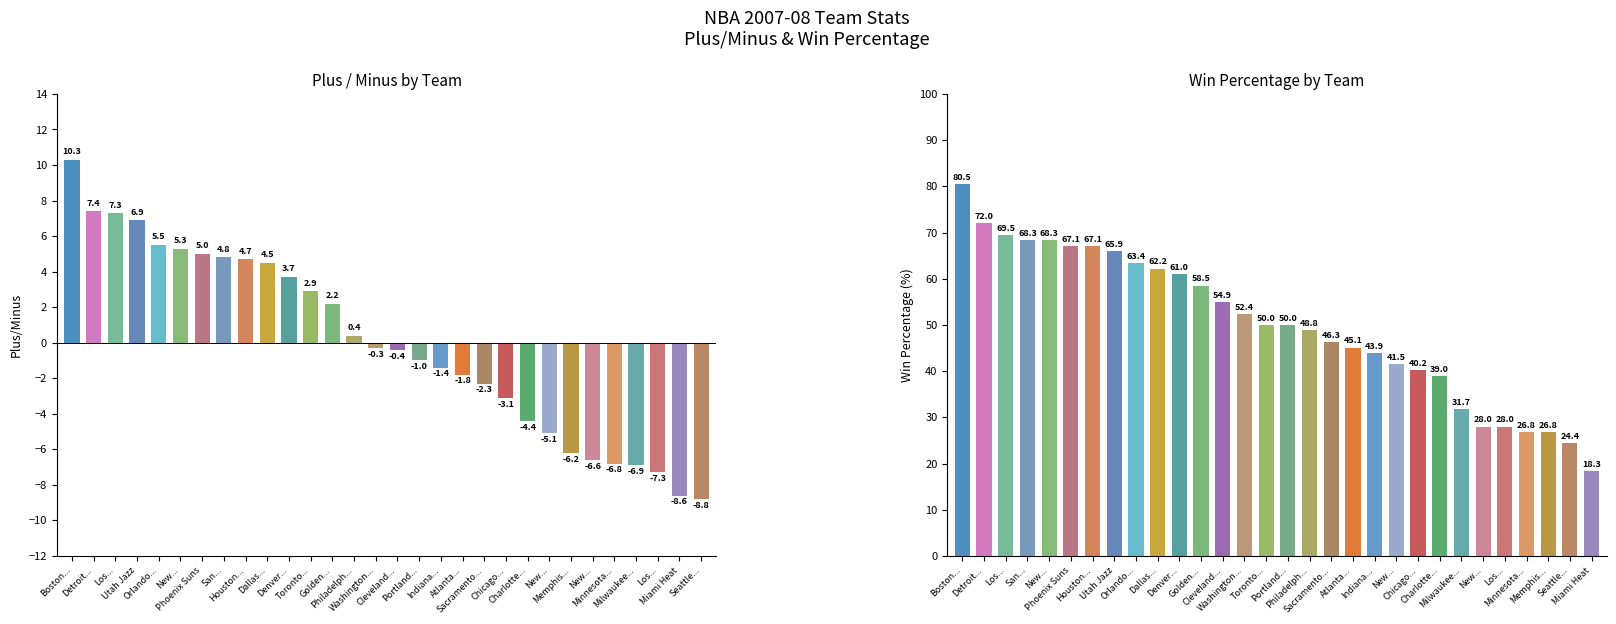

What is the value of the PLUS_MINUS bar at the 24th from the left?

-6.2